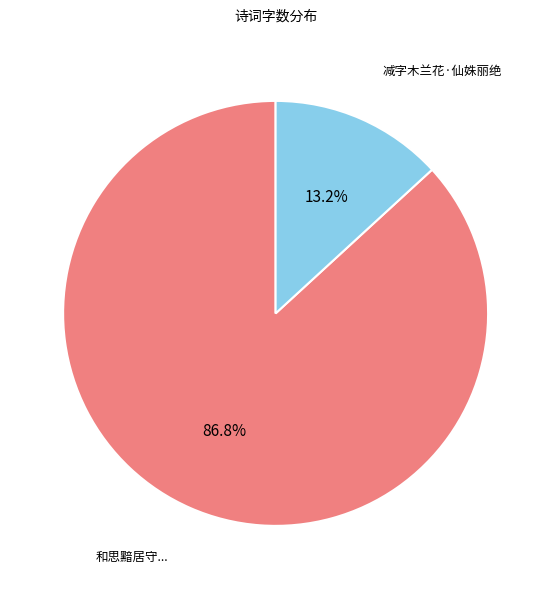

Is there any slice that represents more than half of the pie?

Yes